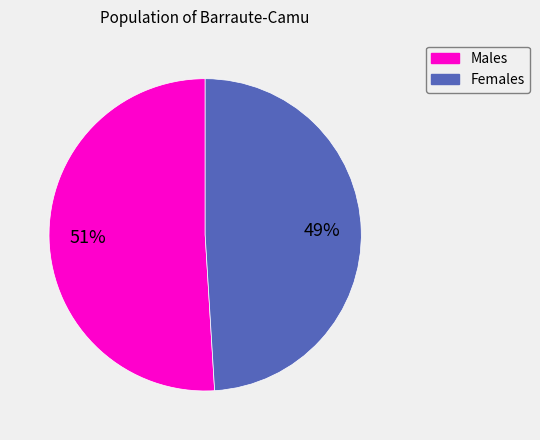

Which category has the biggest portion of the pie?

Males